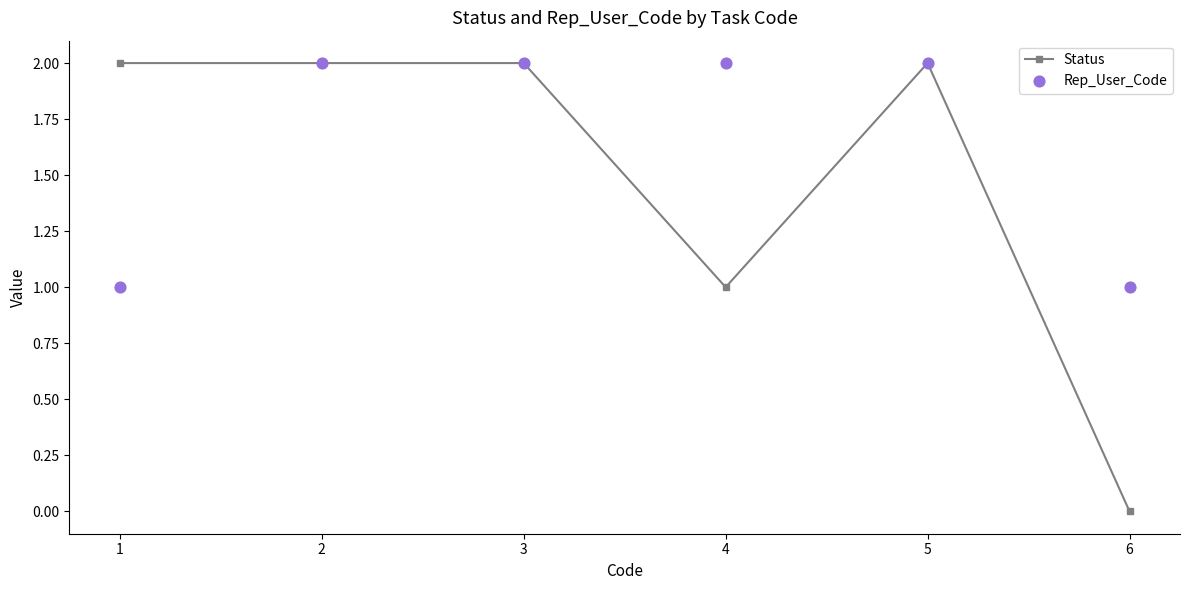

What are all the series names shown in the legend?

Status, Rep_User_Code